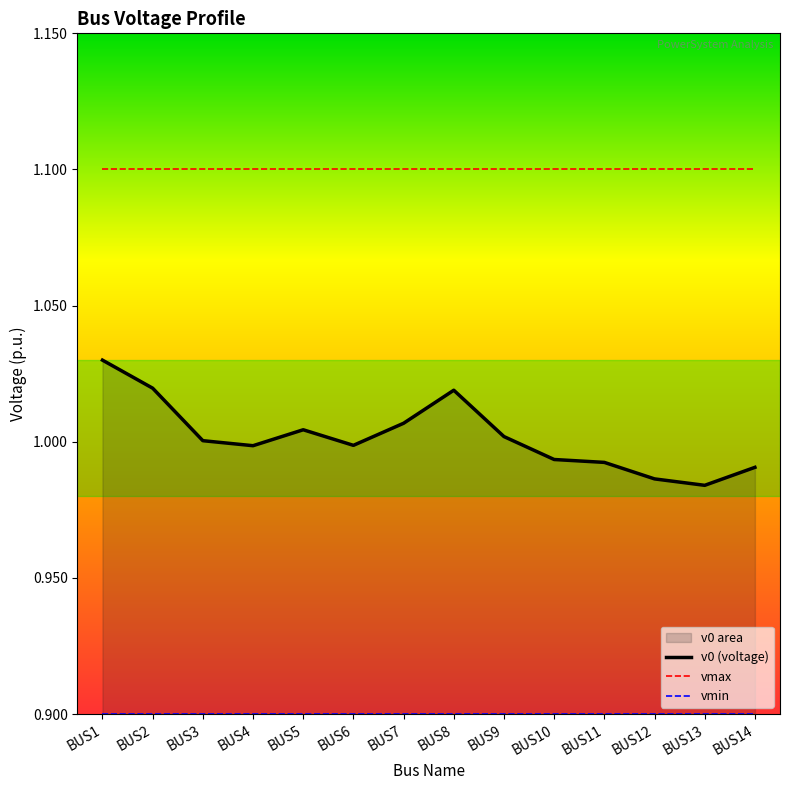

How many categories are shown in the chart?

14